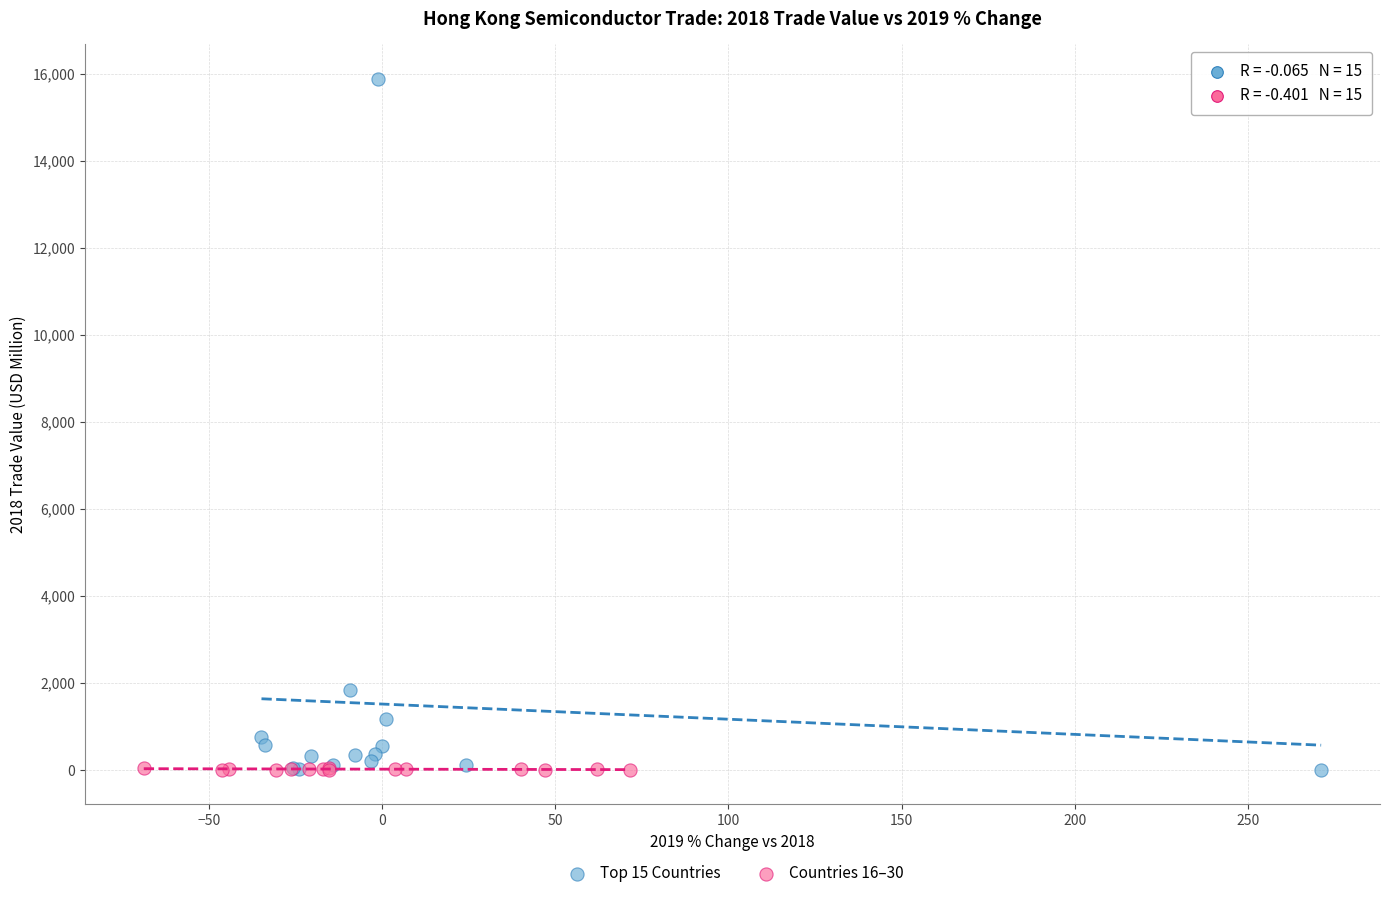

Which series reaches the maximum Y coordinate?

Top 15 Countries